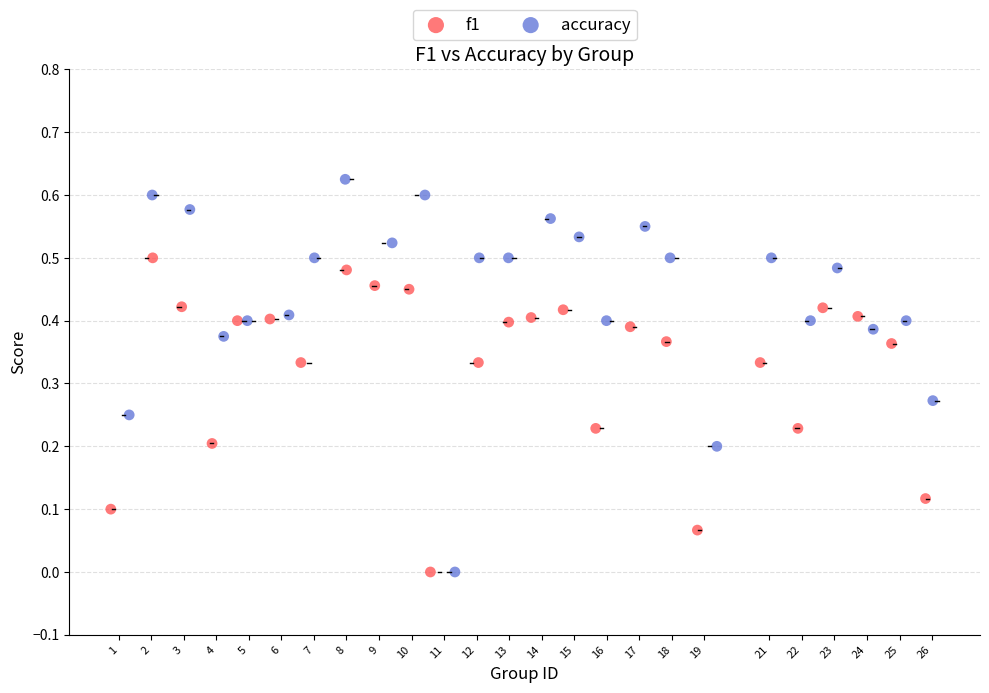

What are all the series names shown in the legend?

f1, accuracy